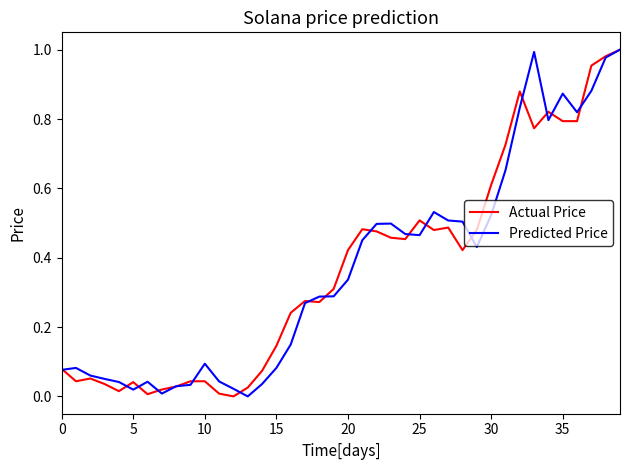

How many lines are shown in the chart?

2